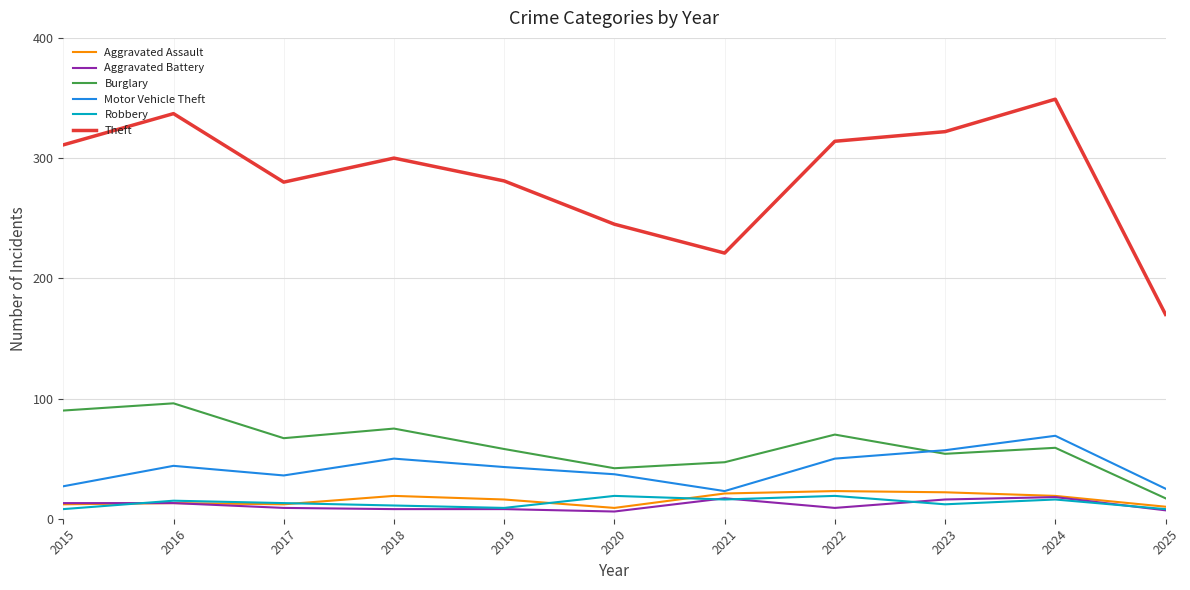

Is it true that Motor Vehicle Theft equals 25 at 2025?

True